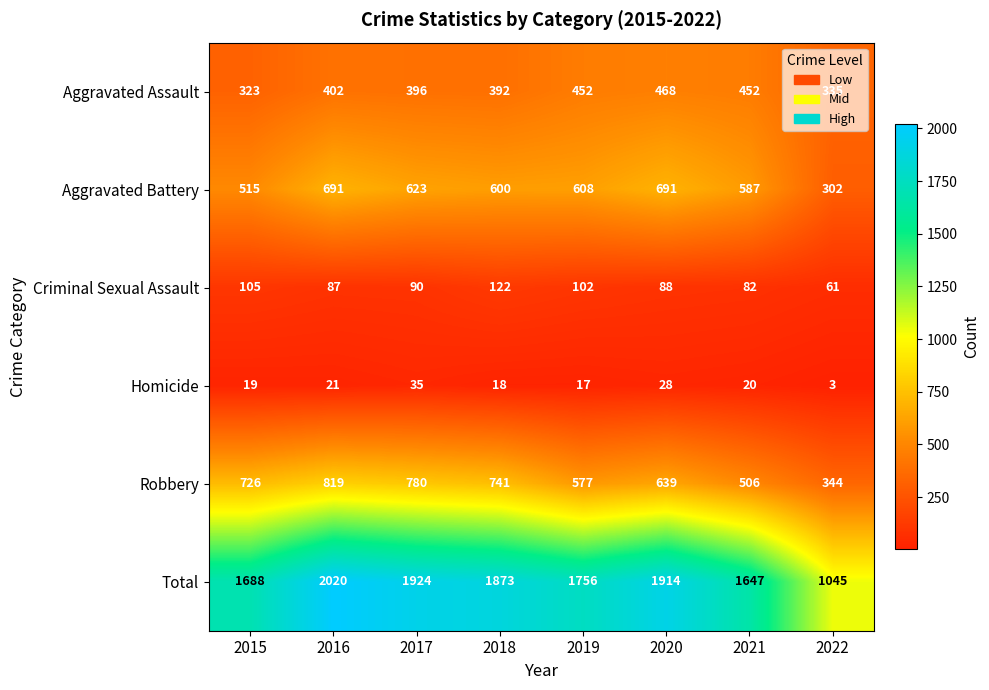

At how many categories does at least one series exceed 882?

8